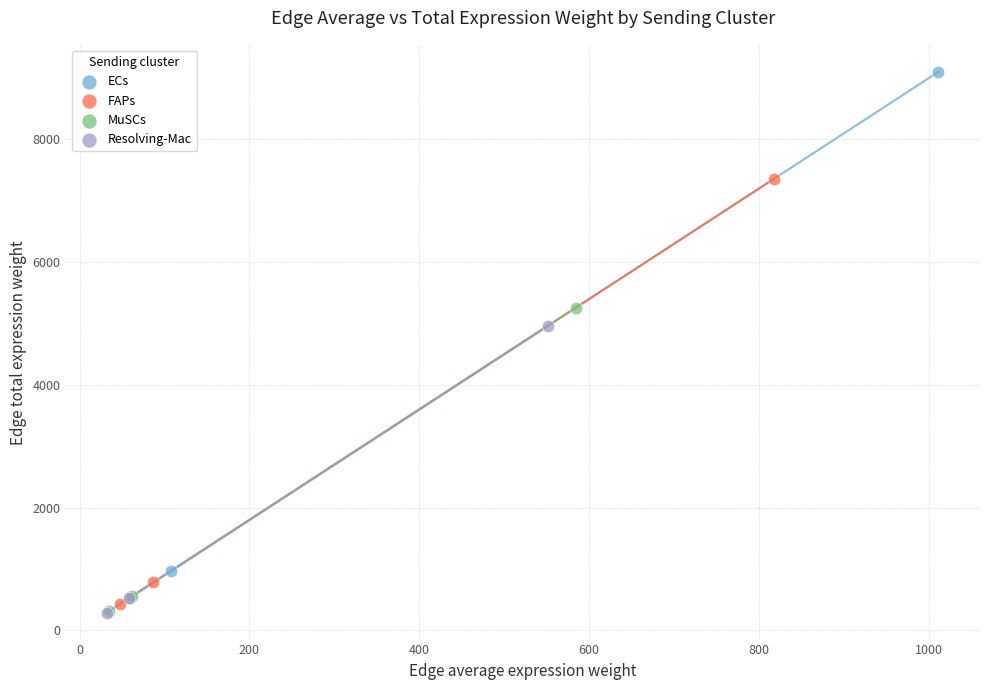

What are all the series names shown in the legend?

ECs, FAPs, MuSCs, Resolving-Mac